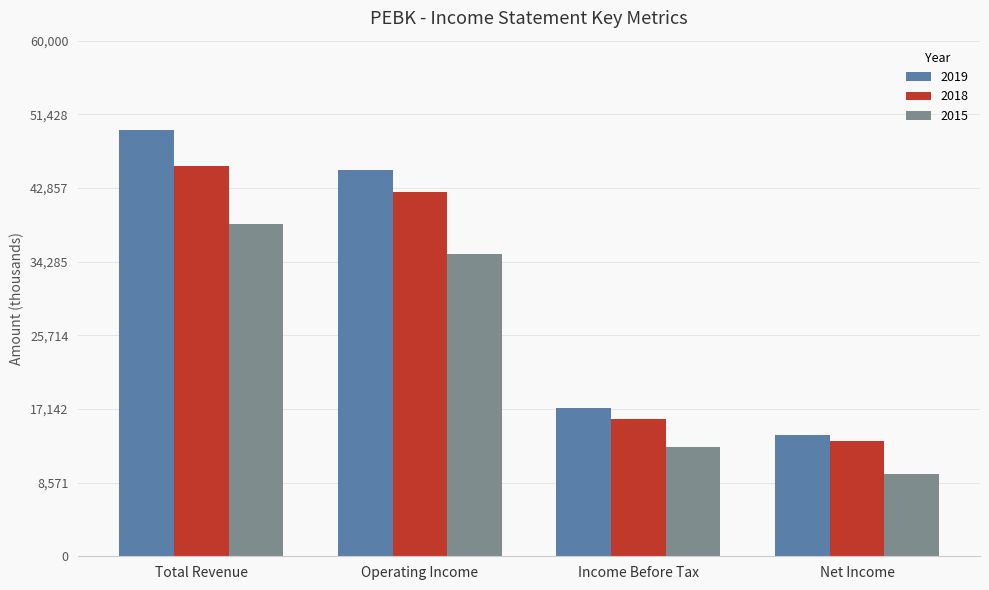

What is the difference between the 2019 values at Income Before Tax and Net Income?

3100